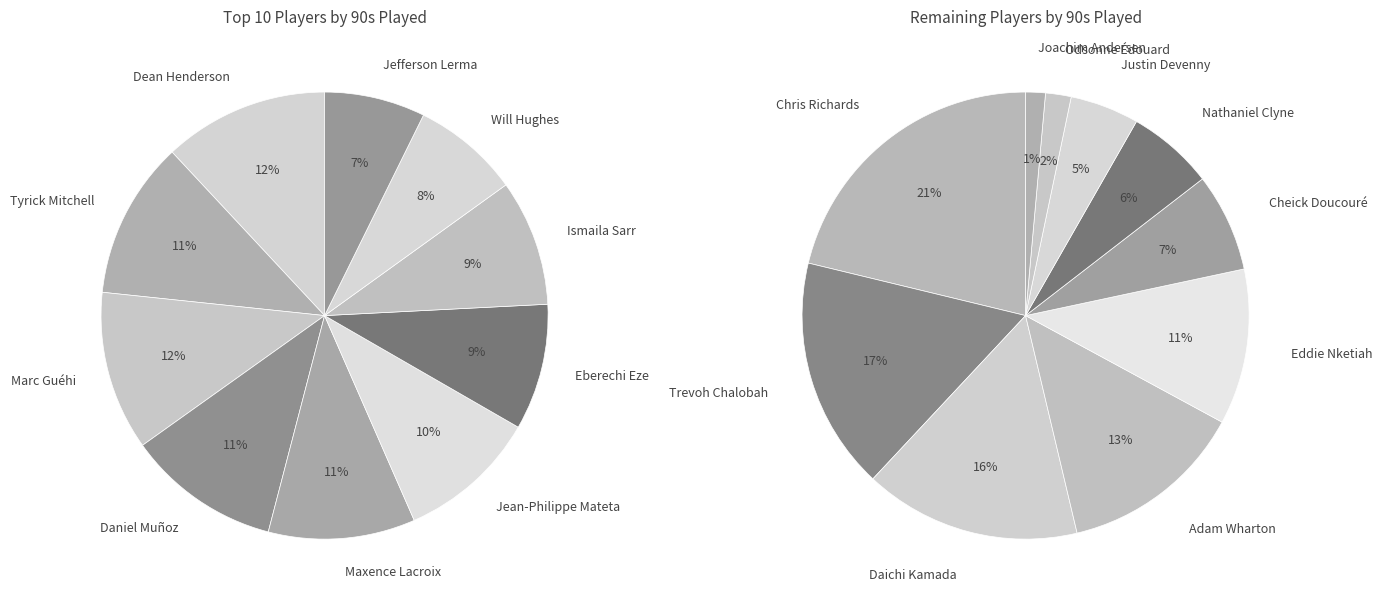

Approximately how many times larger is the value at Justin Devenny compared to Eddie Nketiah?

0.4